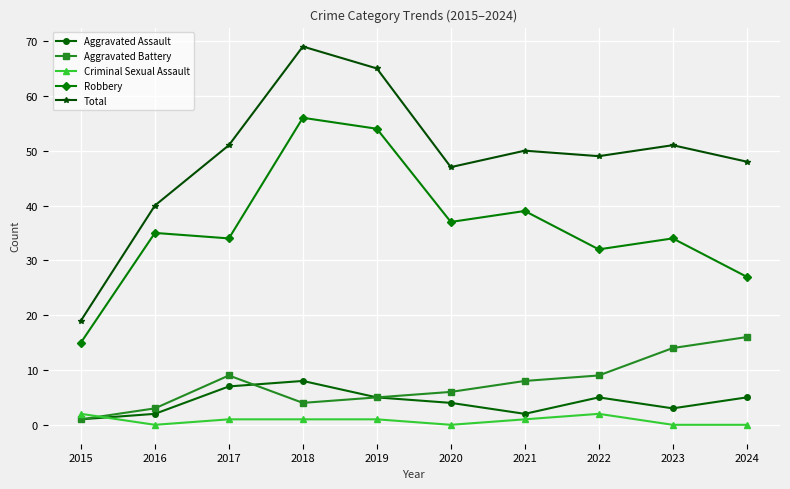

At 2020, list the series in order from largest to smallest.

Total, Robbery, Aggravated Battery, Aggravated Assault, Criminal Sexual Assault